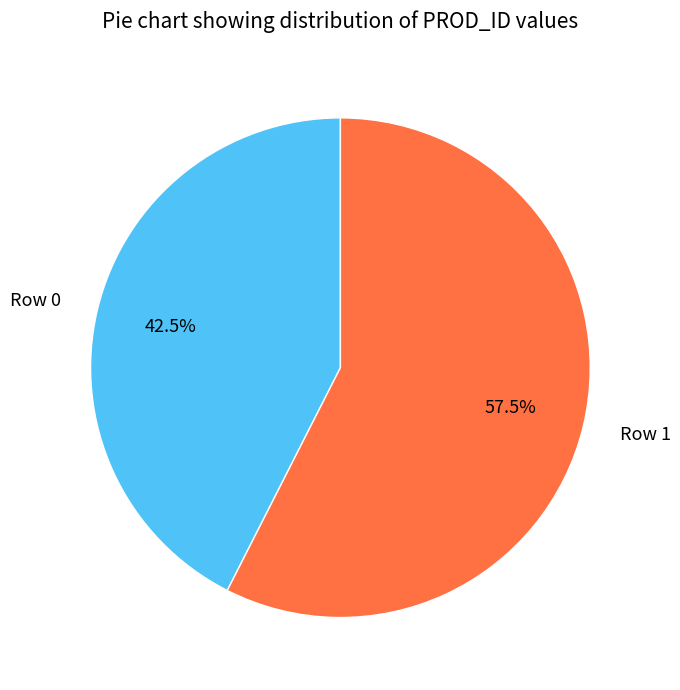

True or false: Row 1 accounts for 43% of the total.

False